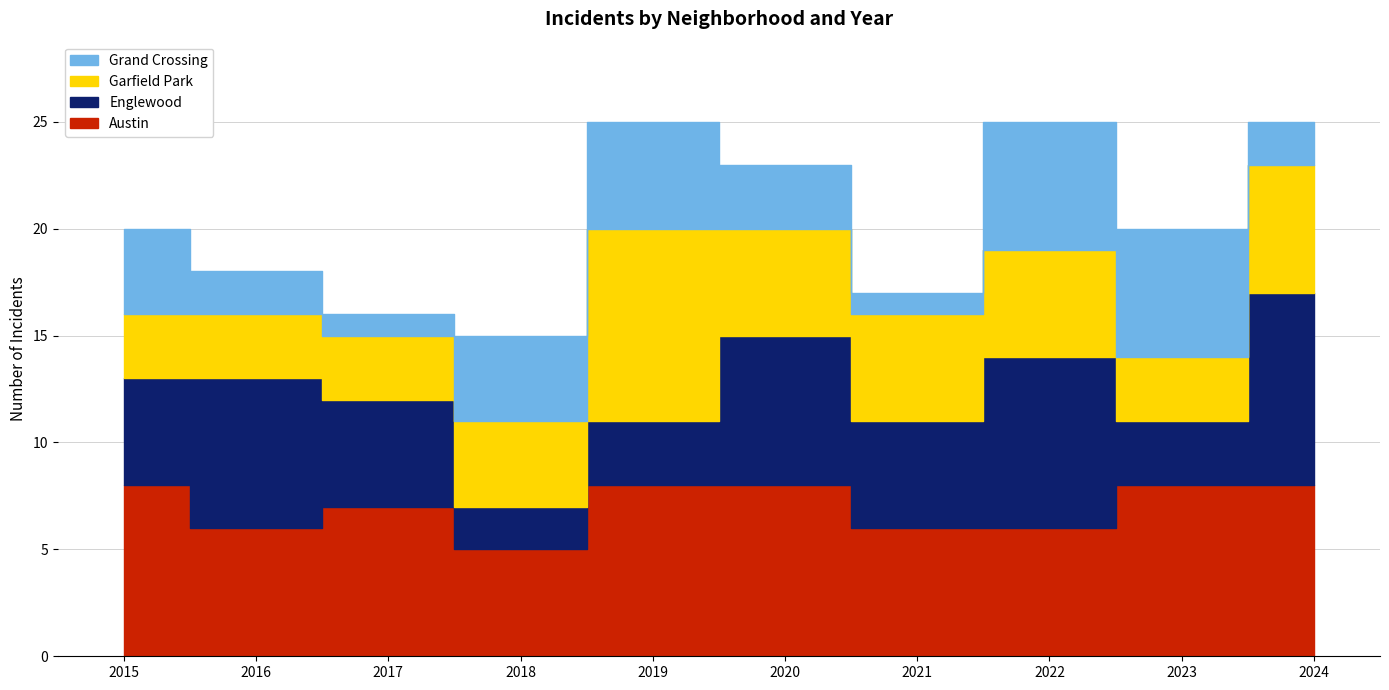

Which category has the highest value across all series?

2024